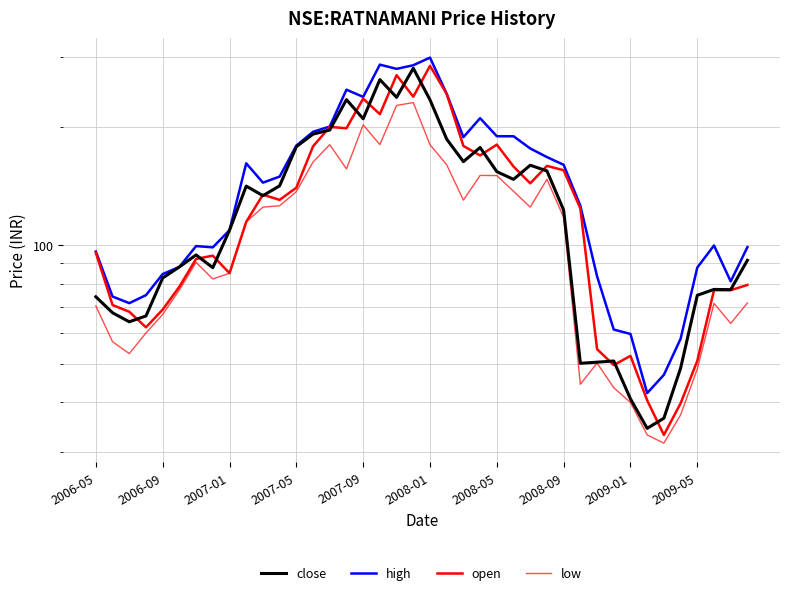

List the series in order of their peak value, highest first.

high, open, close, low